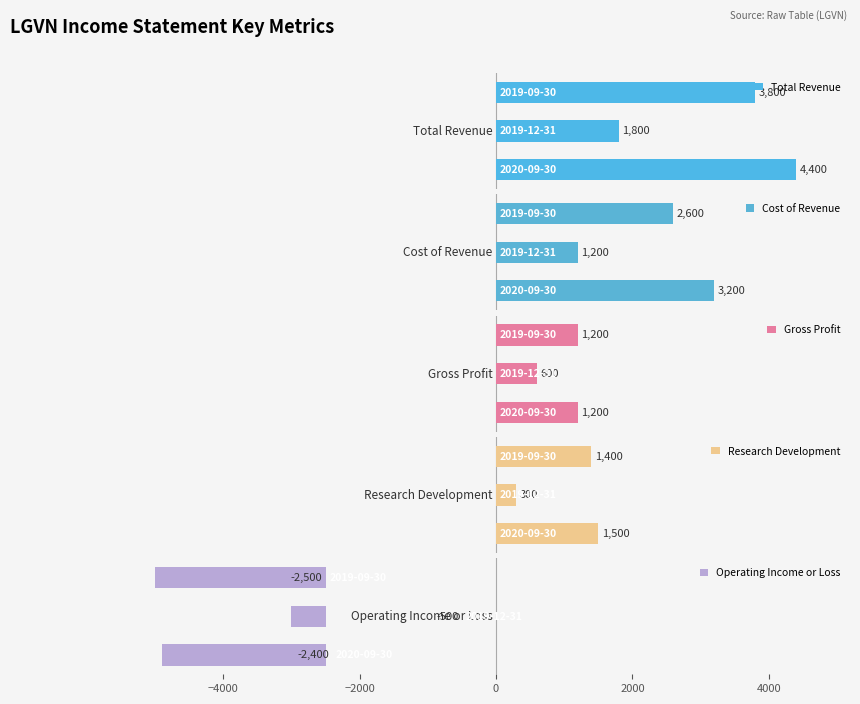

Which series has the widest spread of values?

Total Revenue